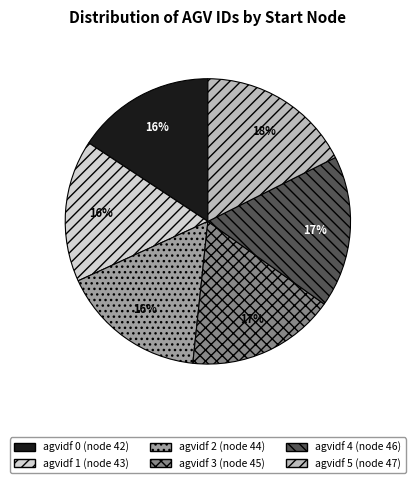

To the nearest percent, what is the difference between the largest and smallest slice percentages?

2%